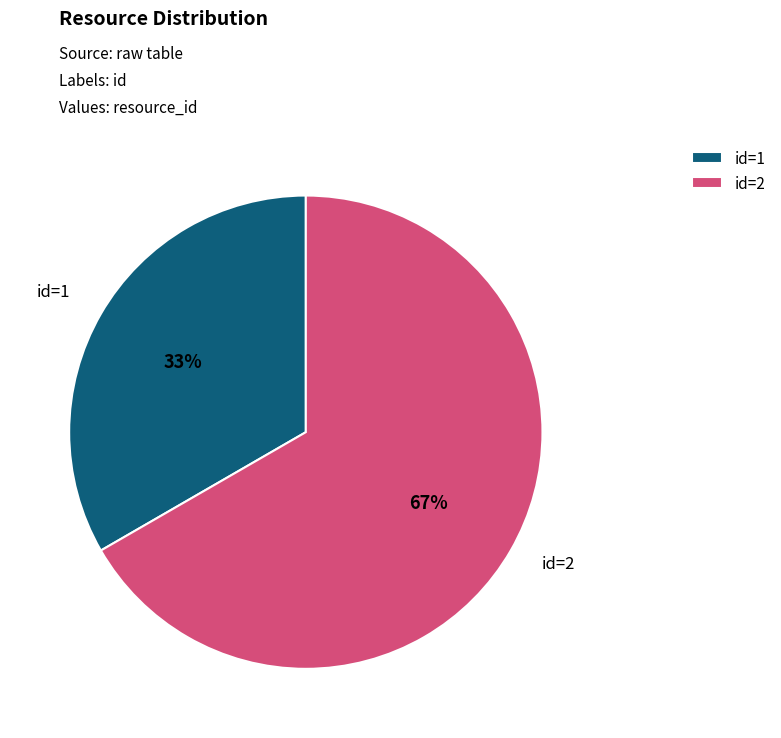

To the nearest percent, what is the average slice percentage?

50%